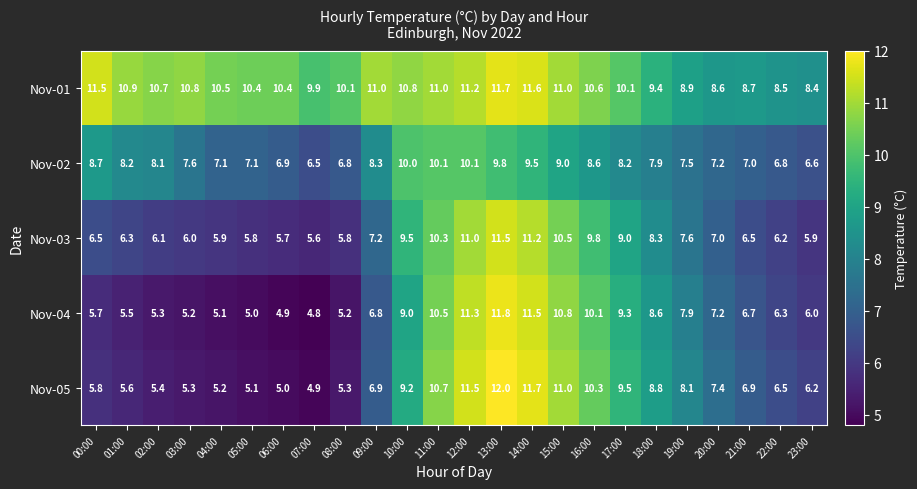

List the series in order of their peak value, highest first.

Nov-05, Nov-04, Nov-01, Nov-03, Nov-02